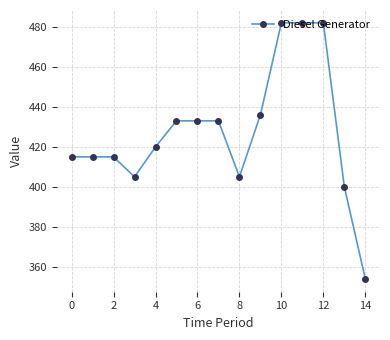

What is the greatest value displayed?

482